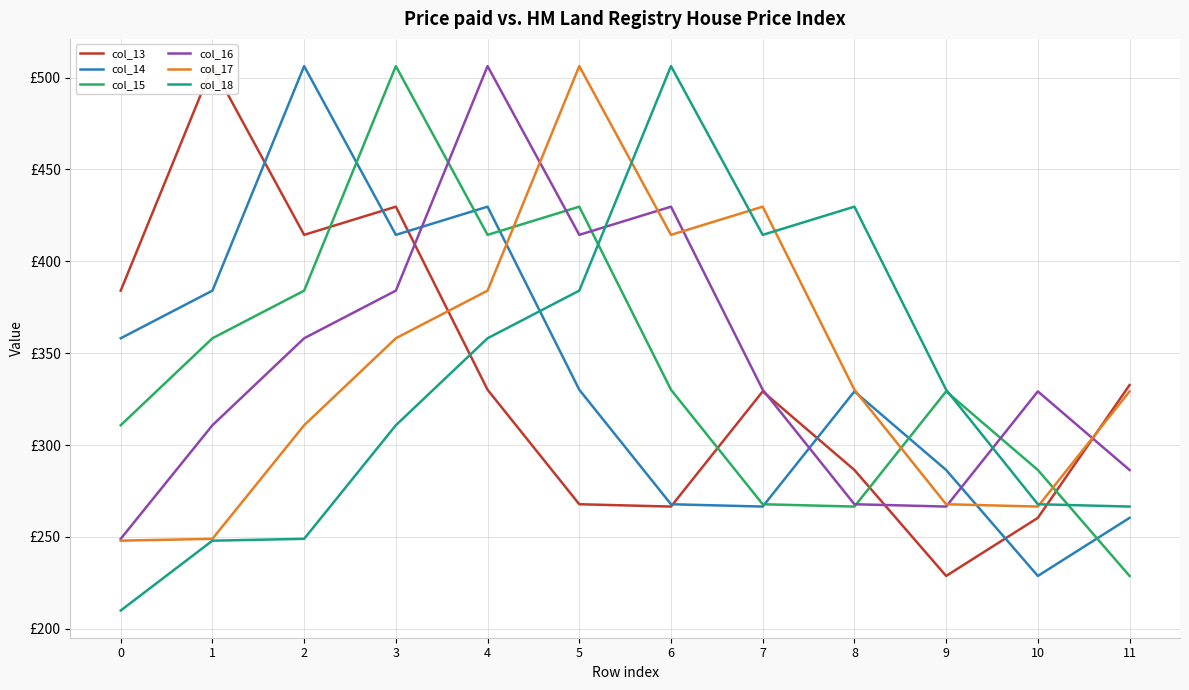

After their last crossing, which series has the higher values: col_17 or col_15?

col_17